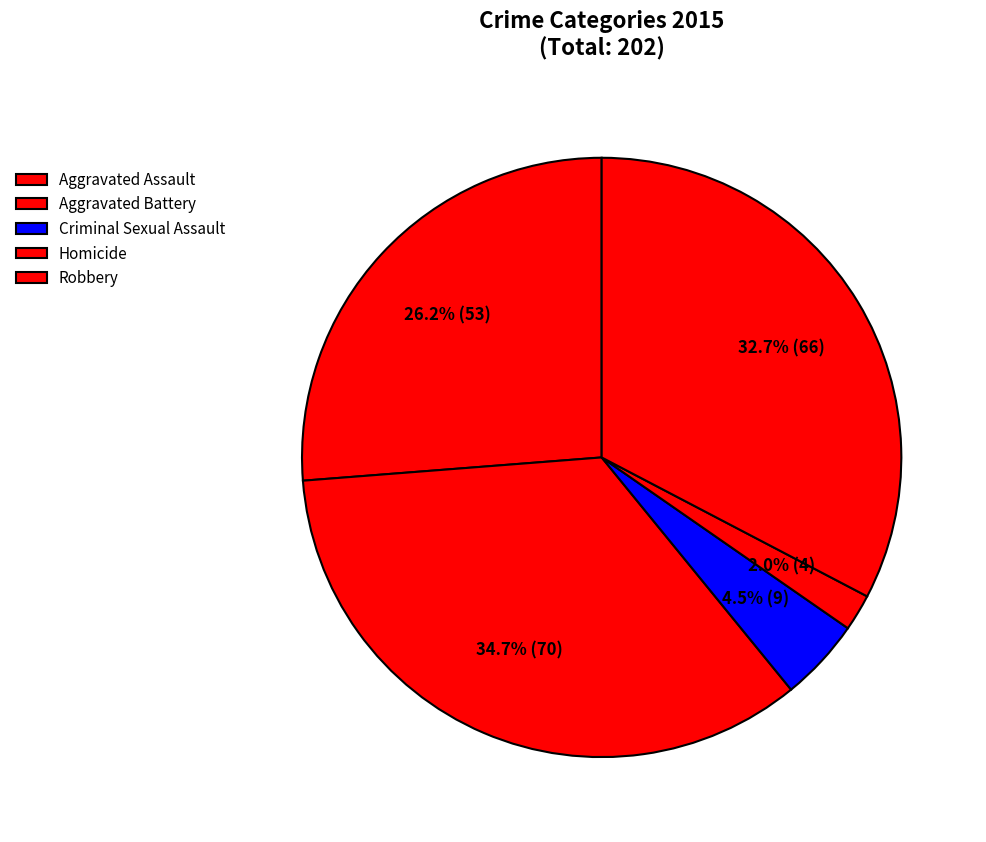

Which has a higher value, Homicide or Aggravated Assault?

Aggravated Assault